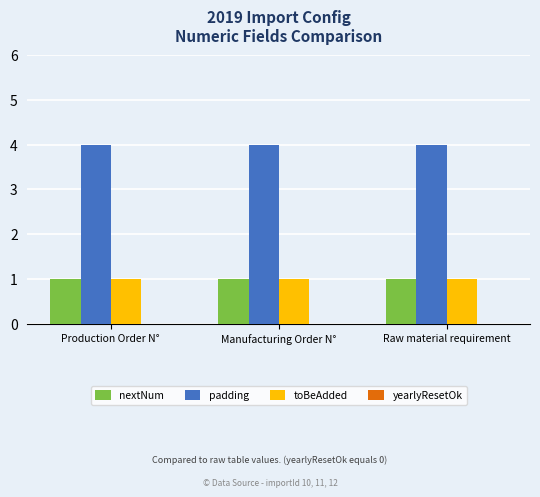

What is the maximum value shown in the chart?

4